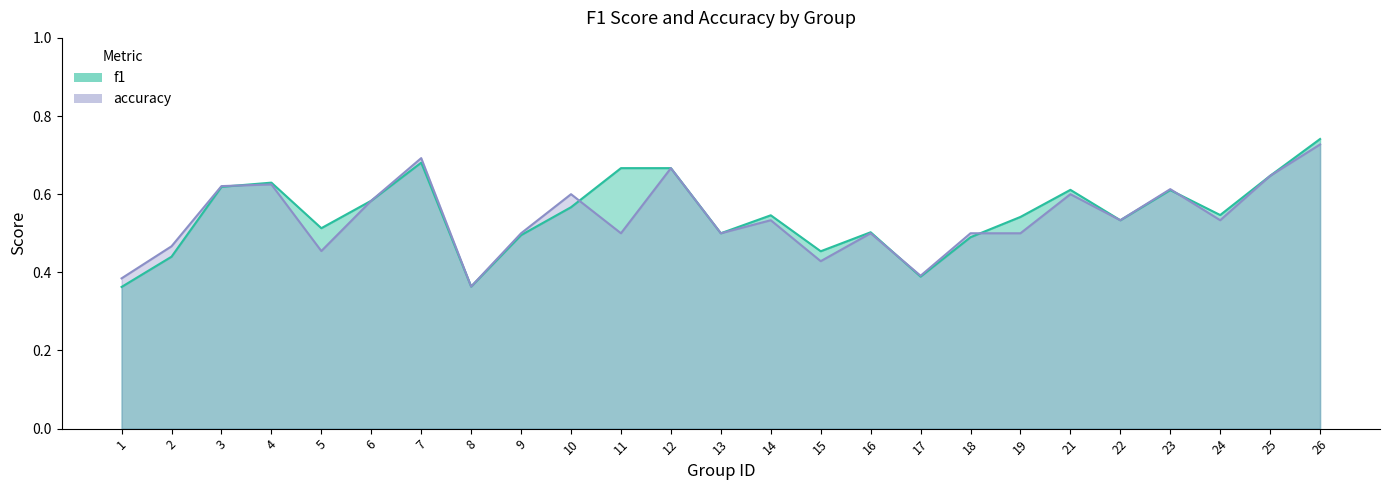

Rank the series at 14 from highest to lowest value.

f1, accuracy